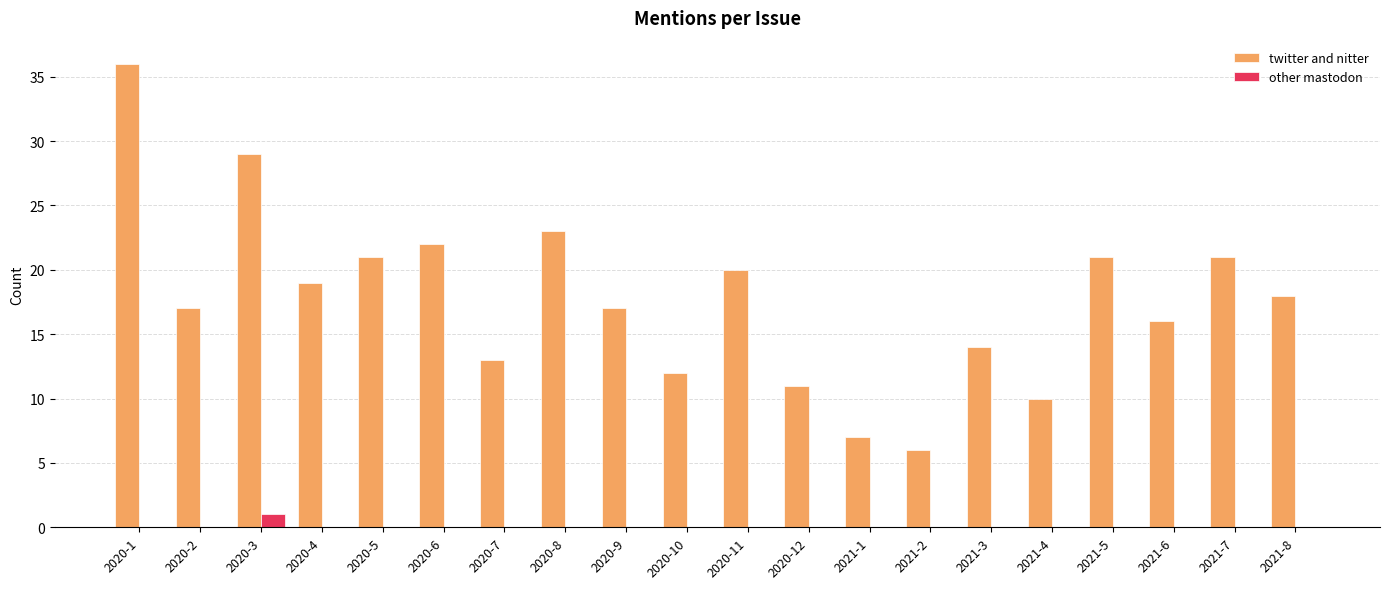

Is the value of twitter and nitter at 2020-12 greater than the value of other mastodon at 2020-1?

Yes